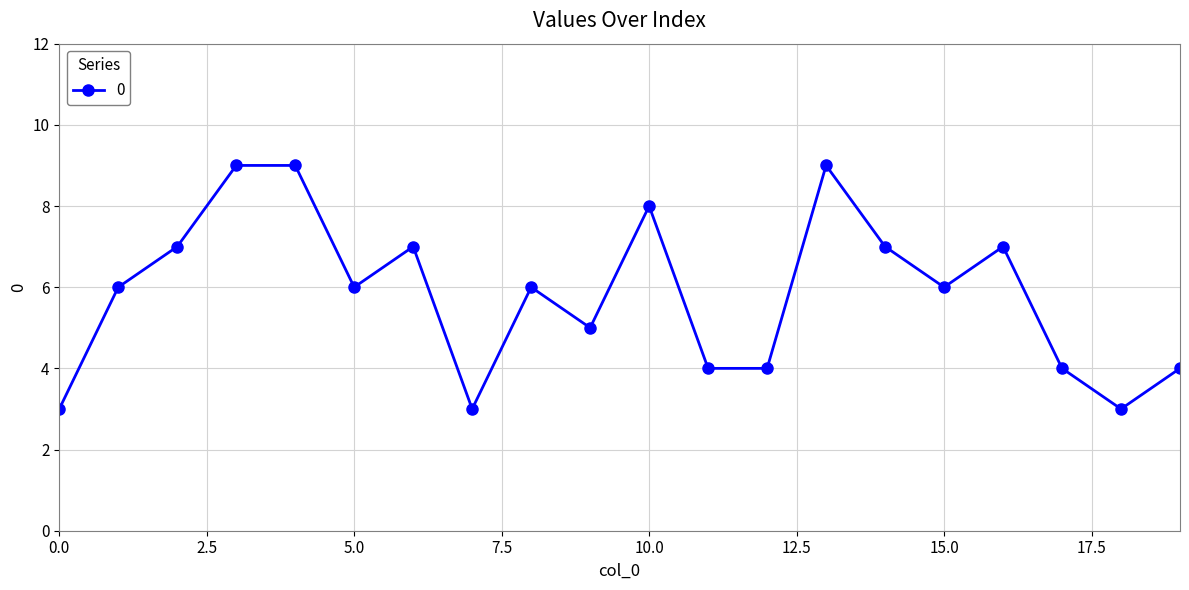

Count the values in the range 4 to 7.

13